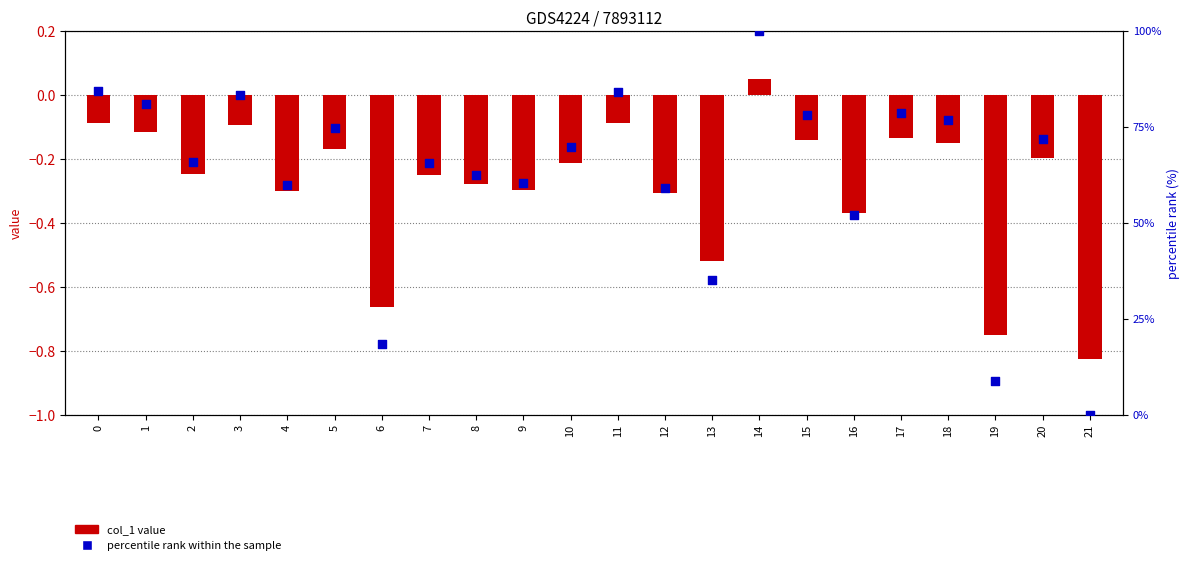

What is the total value across all series at 15?

78.0